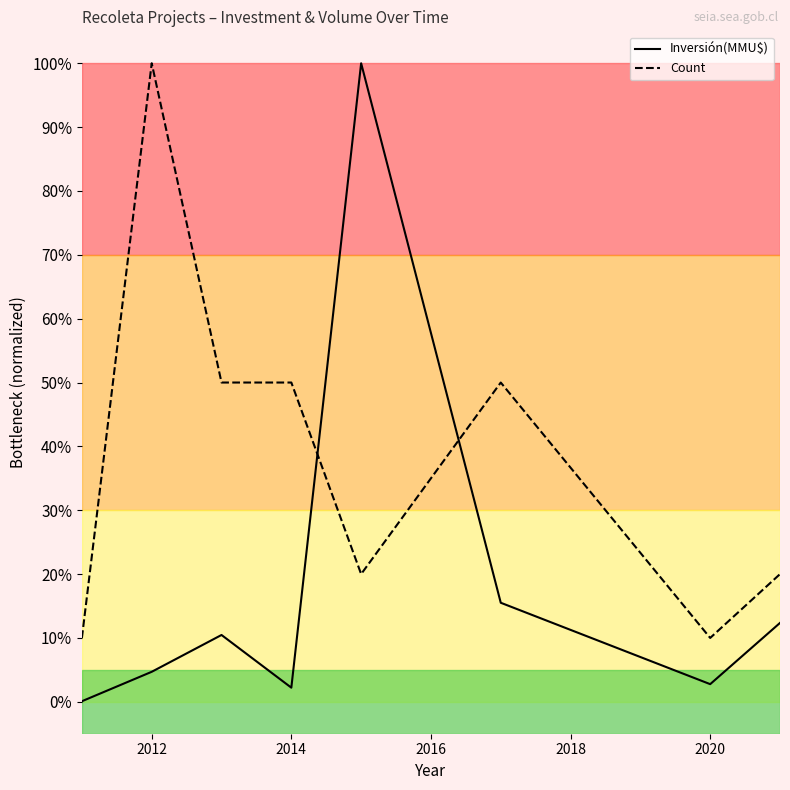

How many data points in Inversión(MMU$) are less than 10?

4